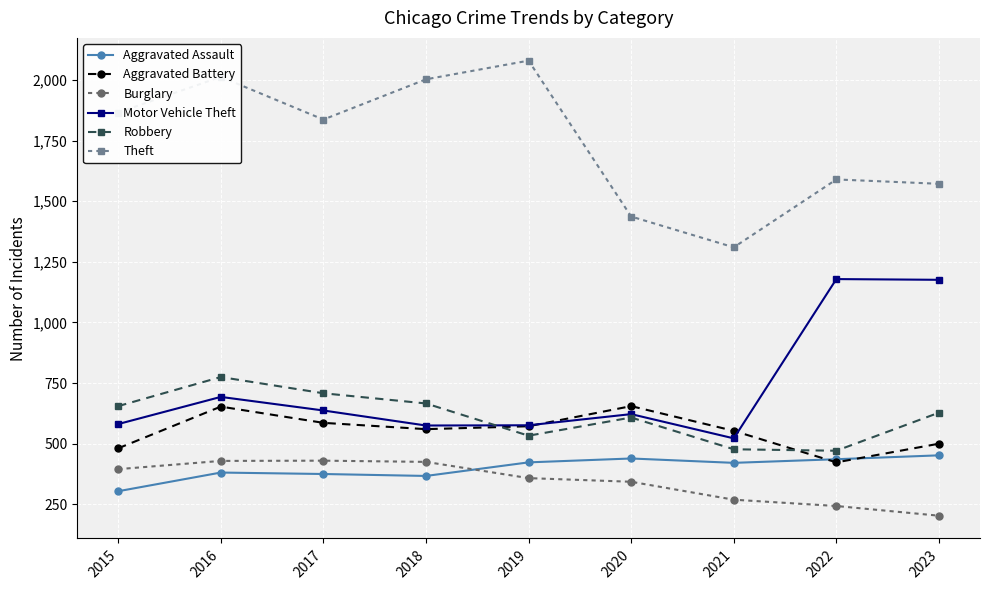

What is the value of the Burglary point at the 6th from the left?

343